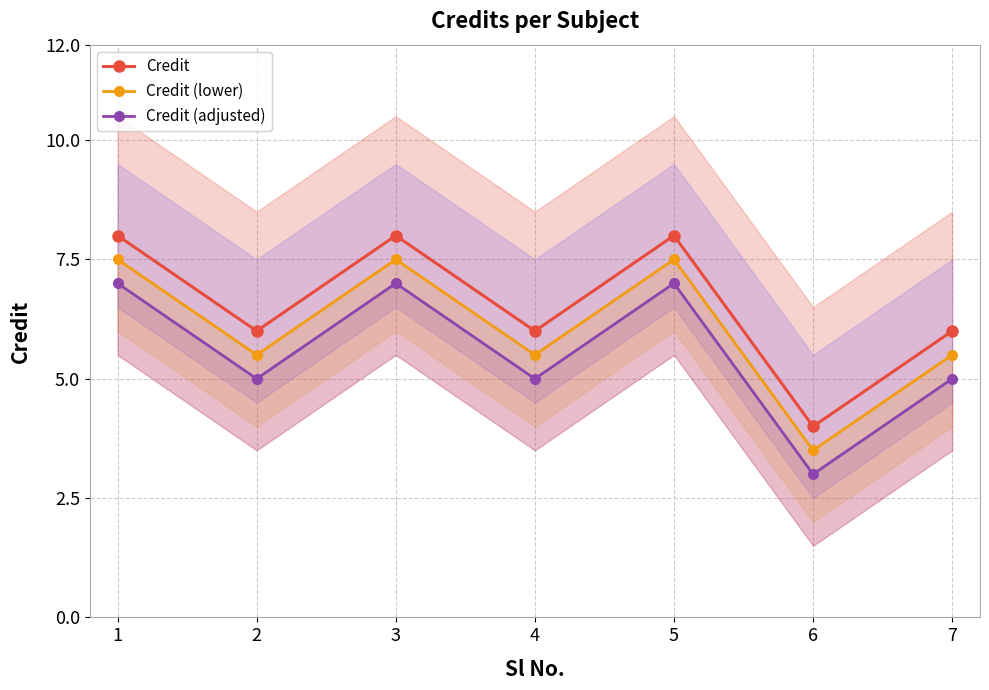

What is the spread (max minus min) of values at 5?

1.0